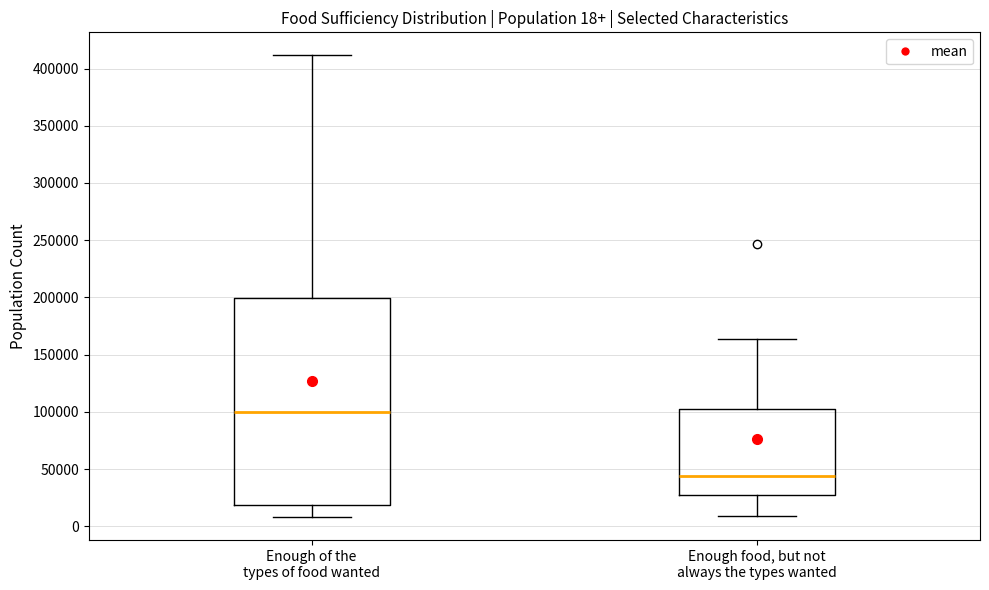

Which box has the highest median line?

Enough of the types of food wanted